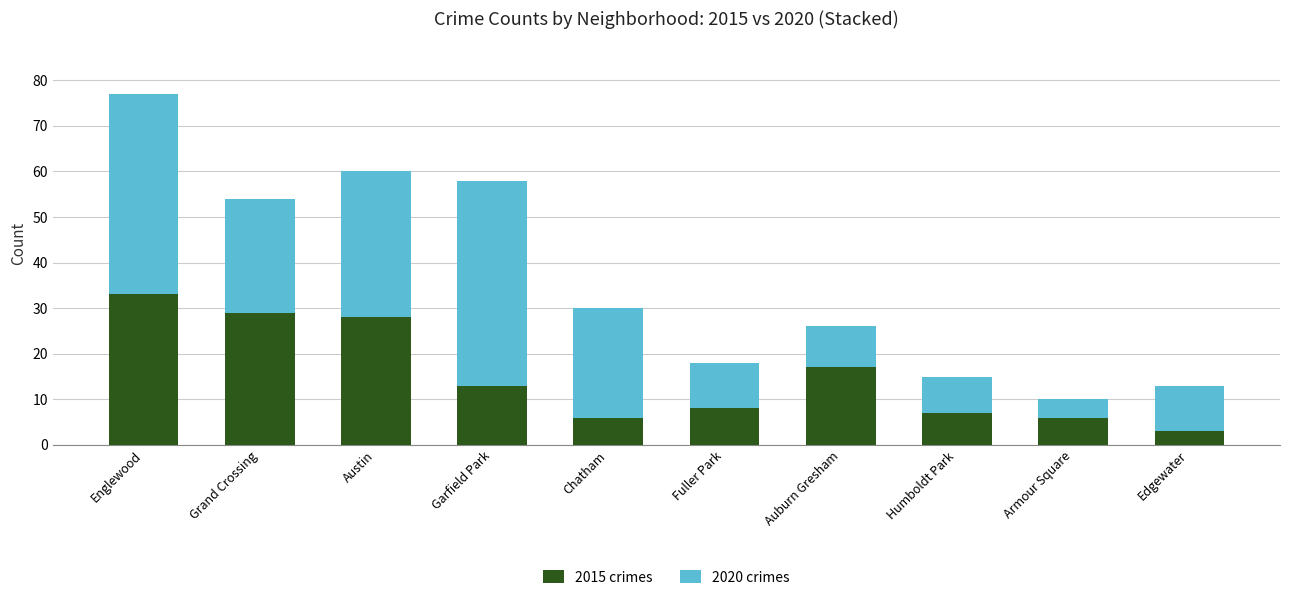

What is the difference between the 2015 crimes values at Grand Crossing and Humboldt Park?

22